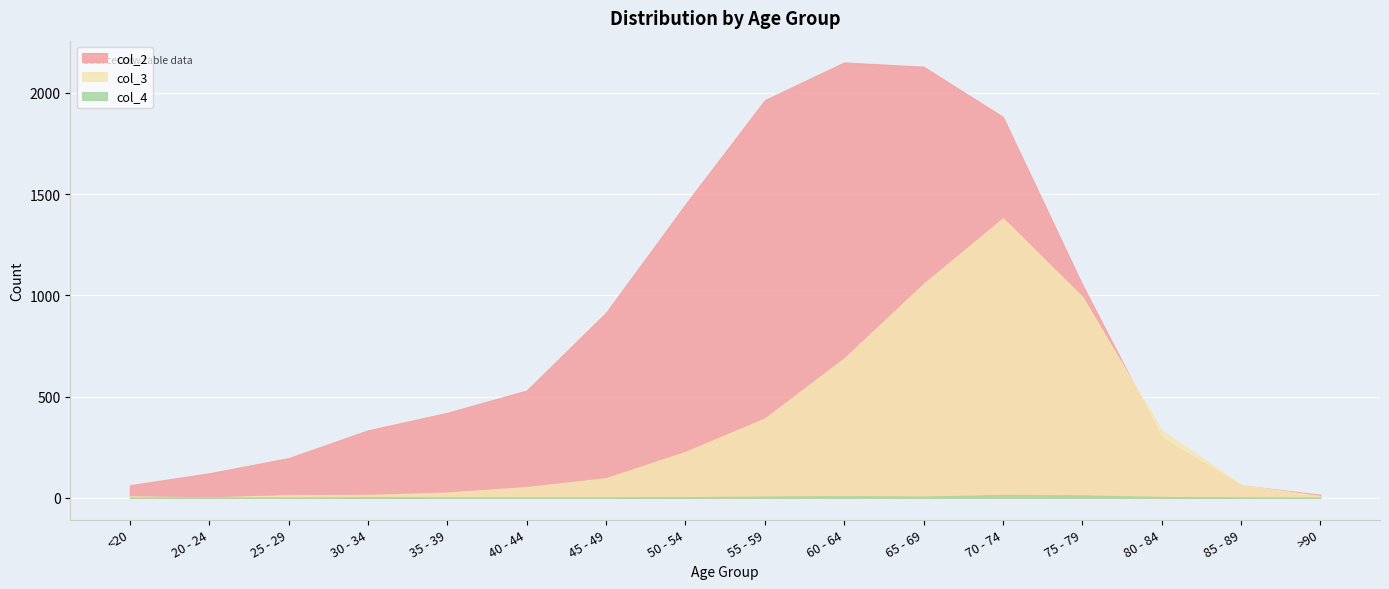

In col_3, how many points are lower than both neighbors (excluding endpoints)?

1